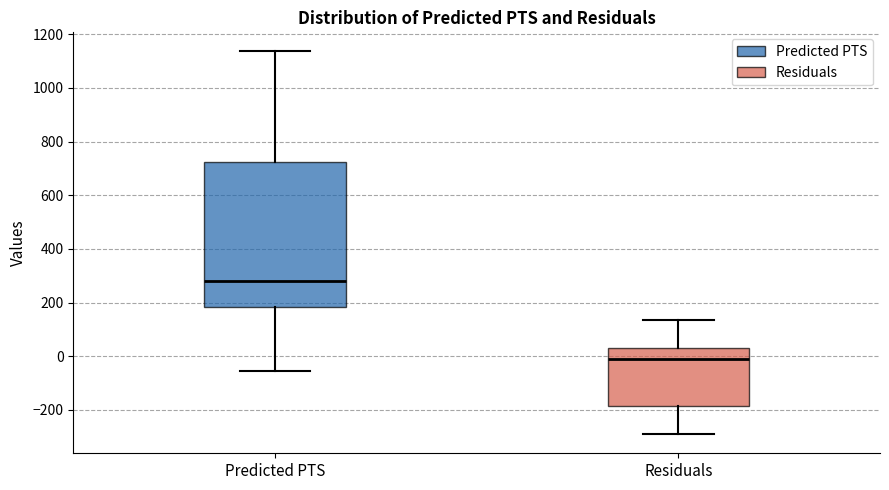

Comparing the boxes themselves (not the whiskers), which one is the tallest?

Predicted PTS